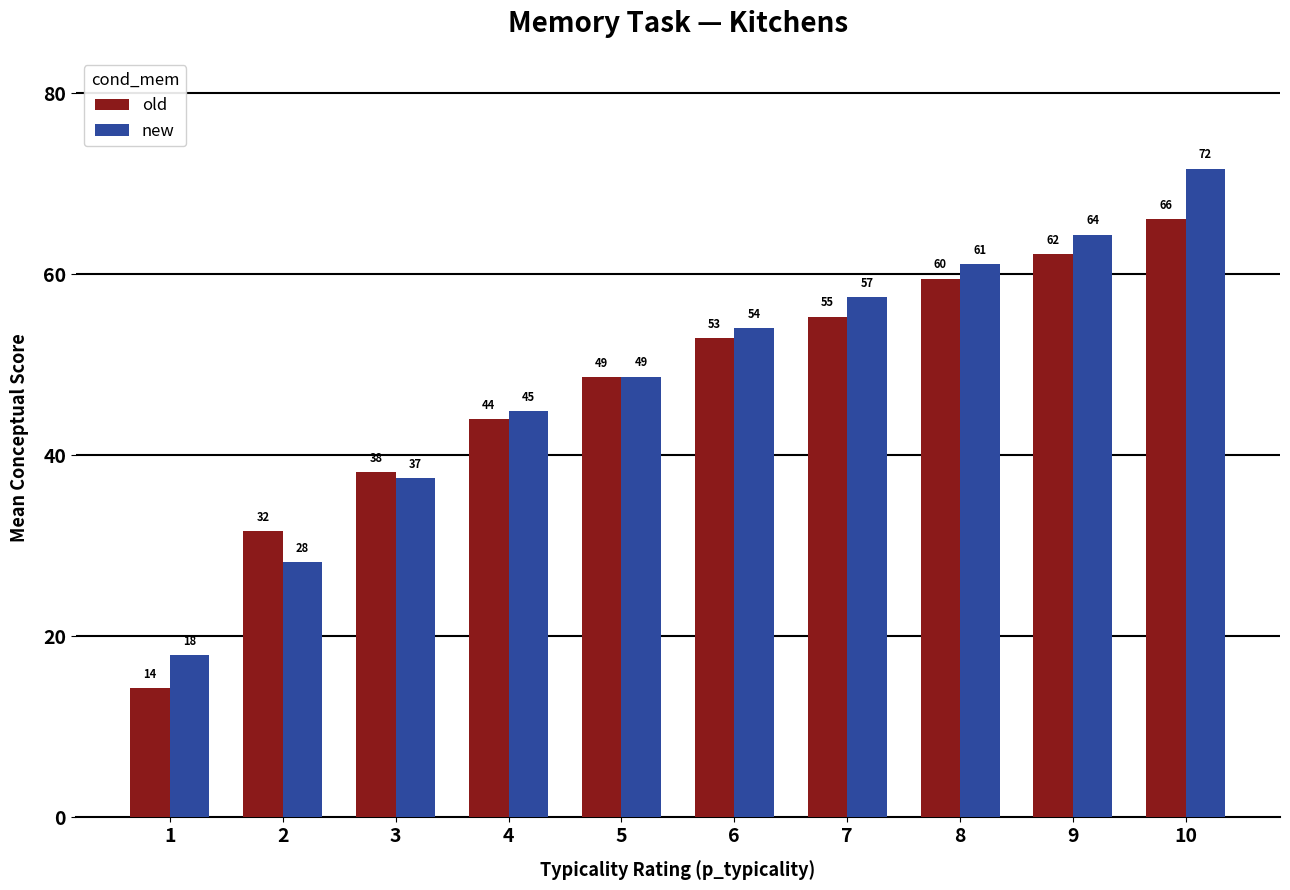

Are the bars grouped side by side (vs. stacked)?

Yes